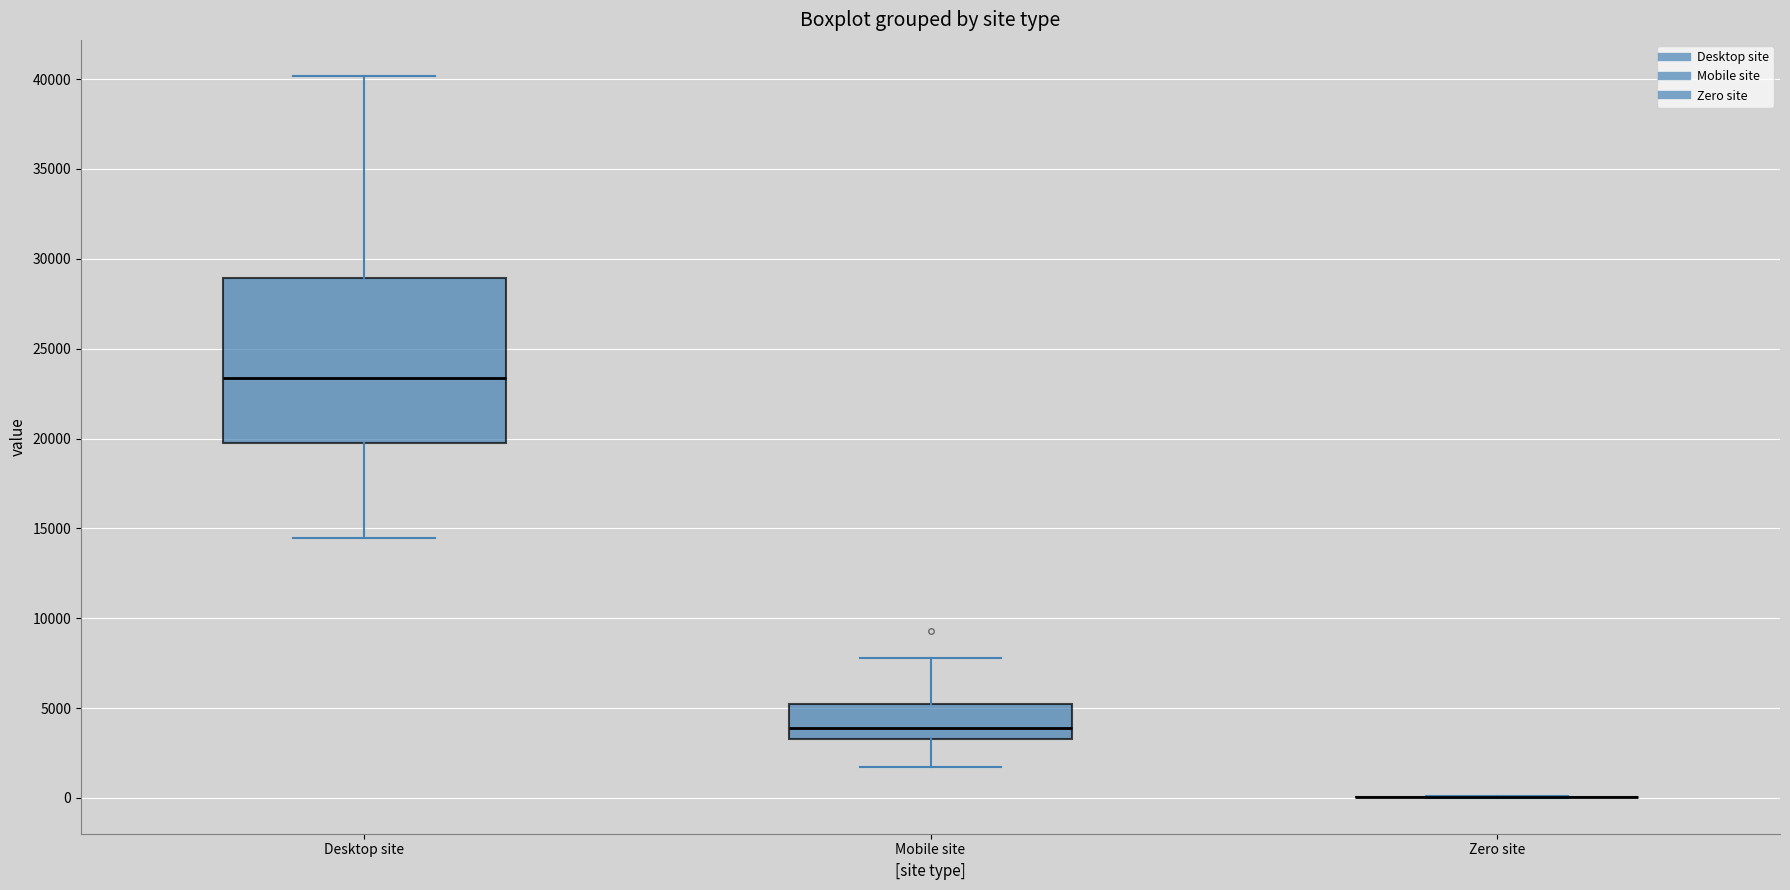

Reading left to right, read every box against the y-axis: the position of its median line, the range the box covers, and the ends of its whiskers. The values are not printed on the chart, so give them approximately, as read against the axis.

Desktop site: median 23500, box 20000 to 29000, whiskers 14500 to 40000
Mobile site: median 4000, box 3500 to 5000, whiskers 1500 to 8000
Zero site: box collapsed to a line at 0, whiskers 0 to 0